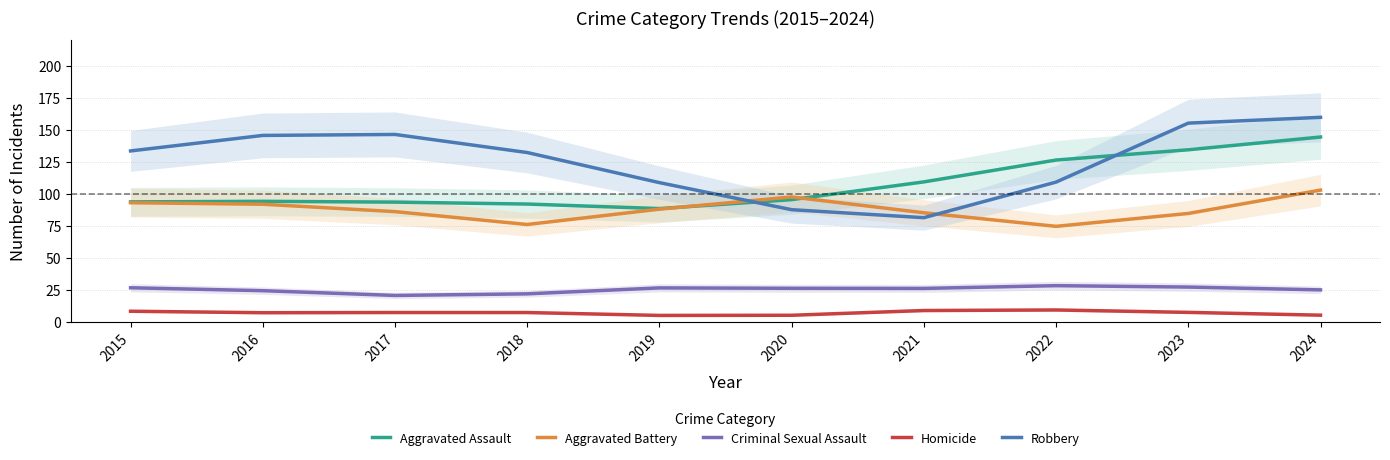

What is the sum of all Aggravated Assault values?

1072.0